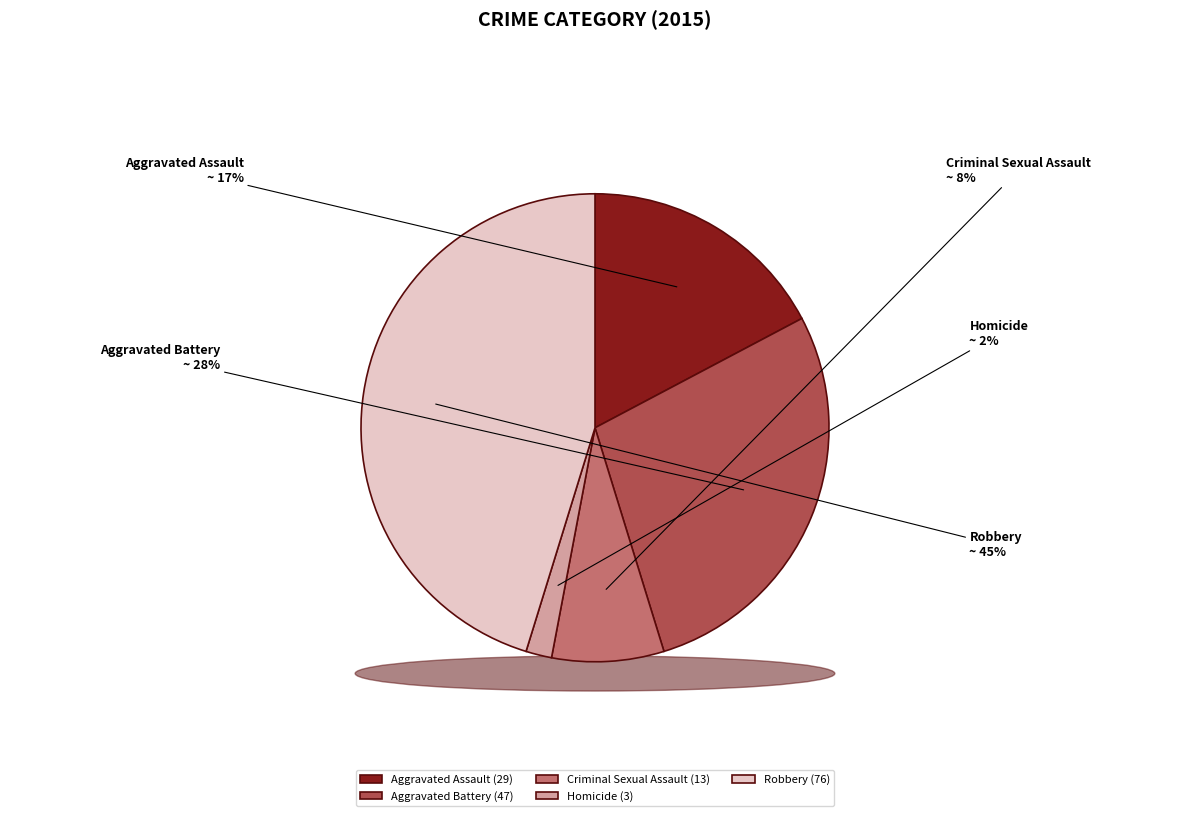

Does Robbery account for over 50% of the chart?

No